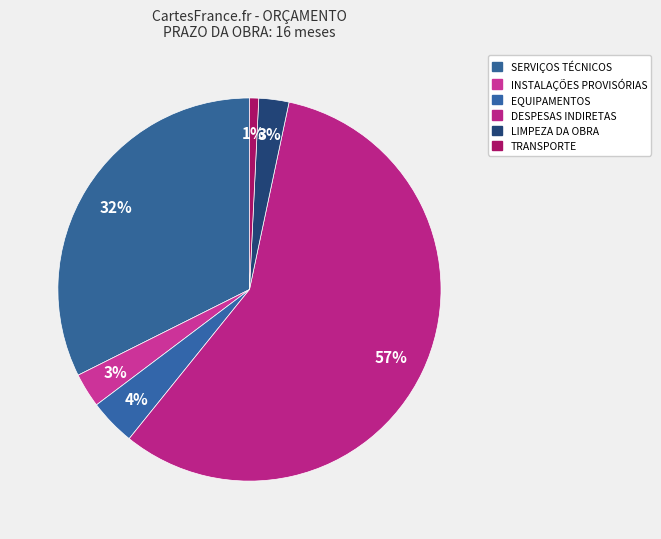

Rank the categories by value from highest to lowest.

DESPESAS INDIRETAS, SERVIÇOS TÉCNICOS, EQUIPAMENTOS, INSTALAÇÕES PROVISÓRIAS, LIMPEZA DA OBRA, TRANSPORTE